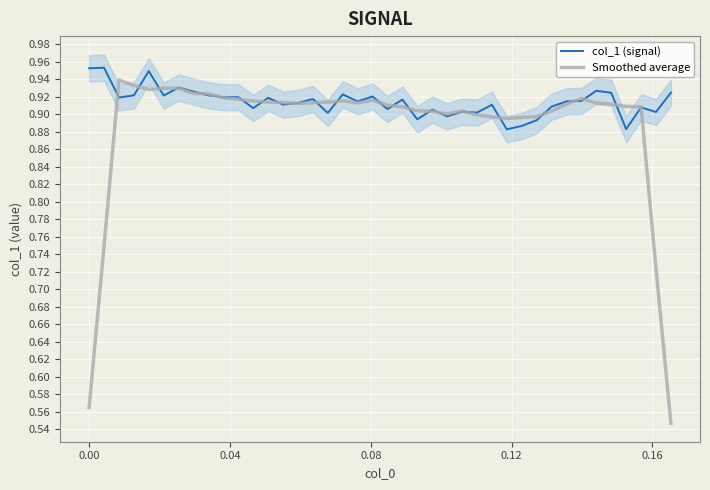

In Smoothed average, how many points are higher than both neighbors (excluding endpoints)?

6